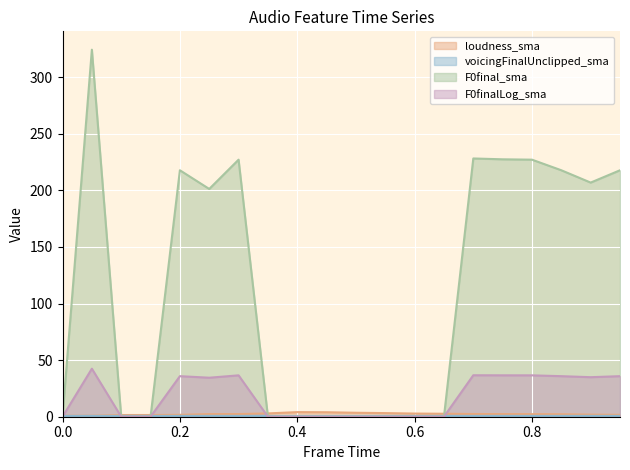

How many values in F0final_sma are above zero?

10